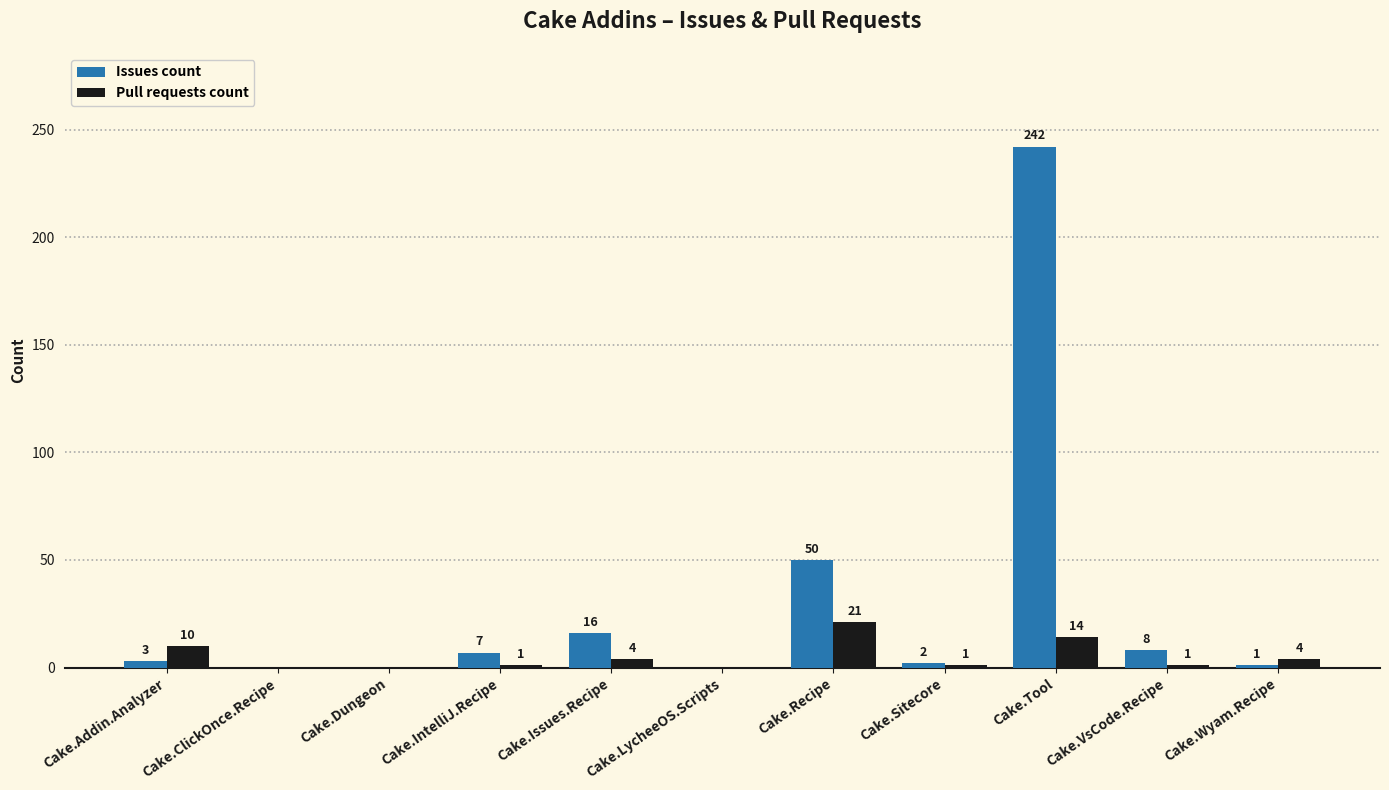

Reading right to left, transcribe all the data shown in this chart.

Issues count: Cake.Wyam.Recipe=1	Cake.VsCode.Recipe=8	Cake.Tool=242	Cake.Sitecore=2	Cake.Recipe=50	Cake.LycheeOS.Scripts=0	Cake.Issues.Recipe=16	Cake.IntelliJ.Recipe=7	Cake.Dungeon=0	Cake.ClickOnce.Recipe=0	Cake.Addin.Analyzer=3
Pull requests count: Cake.Wyam.Recipe=4	Cake.VsCode.Recipe=1	Cake.Tool=14	Cake.Sitecore=1	Cake.Recipe=21	Cake.LycheeOS.Scripts=0	Cake.Issues.Recipe=4	Cake.IntelliJ.Recipe=1	Cake.Dungeon=0	Cake.ClickOnce.Recipe=0	Cake.Addin.Analyzer=10